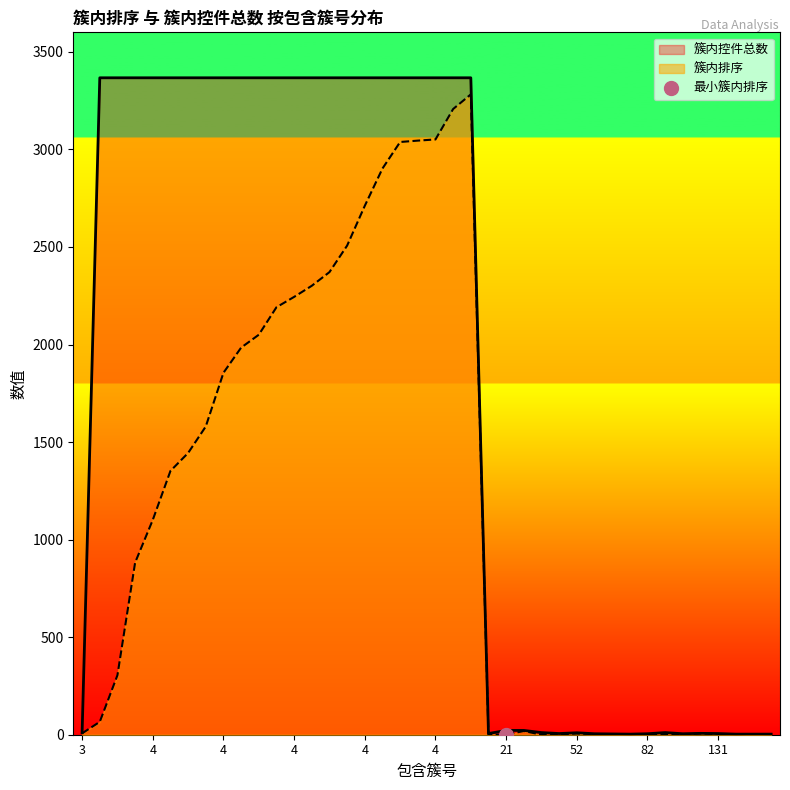

How many lines are shown in the chart?

2